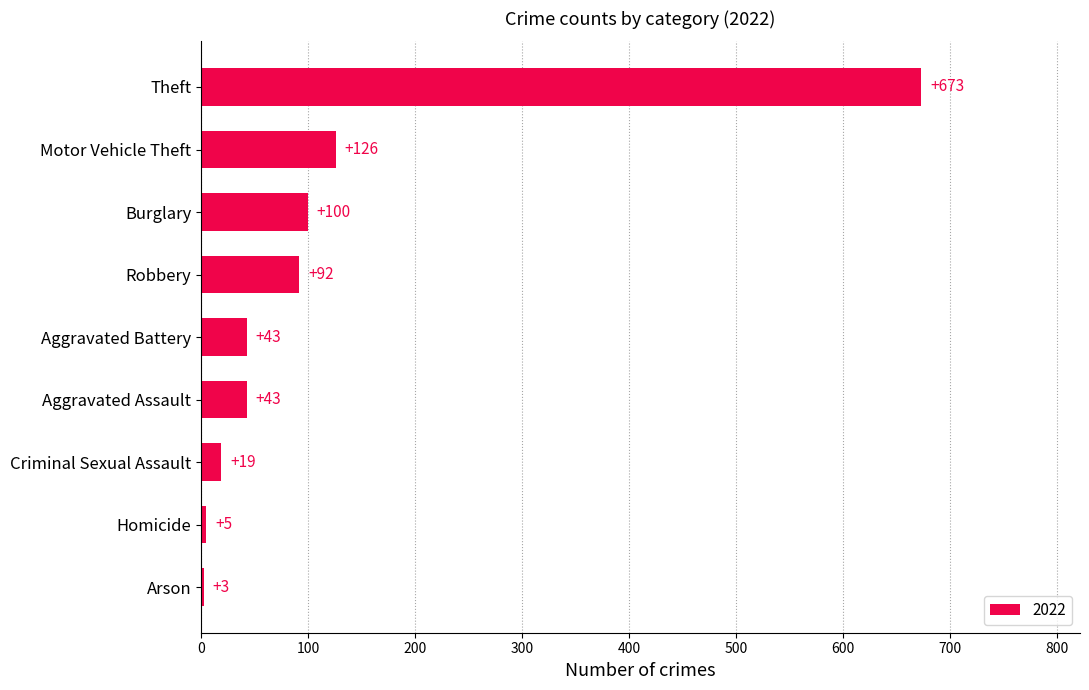

Approximately how many times larger is the value at Motor Vehicle Theft compared to Aggravated Assault?

2.9